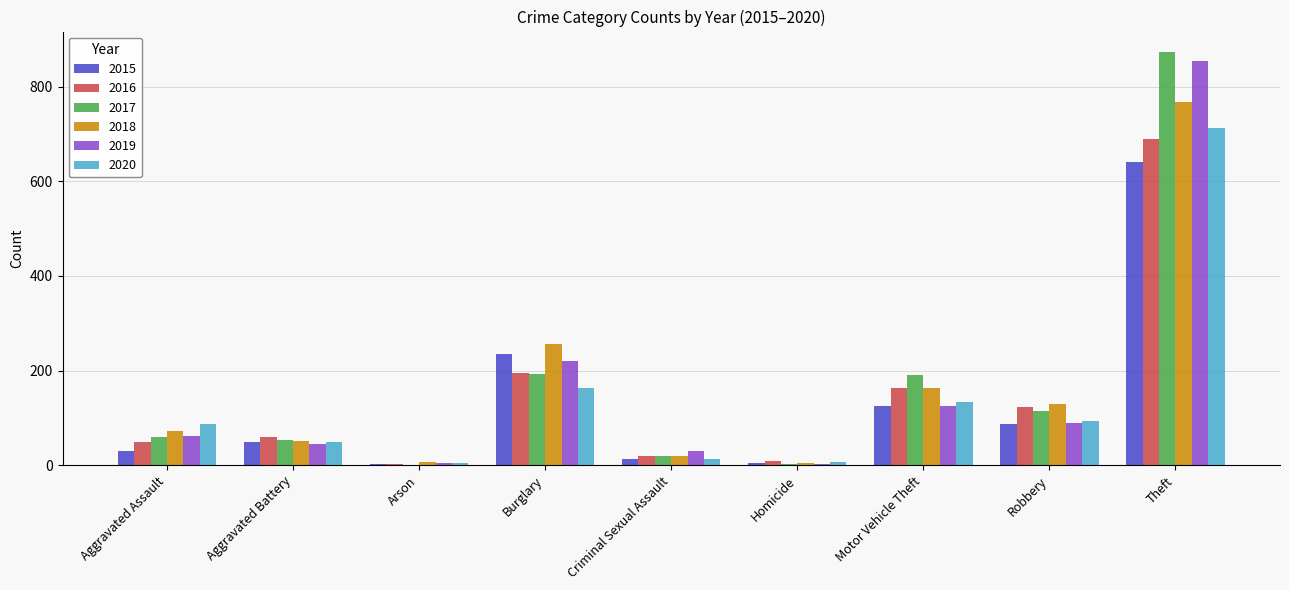

Where is 2016 nearest to the value 346?

Burglary